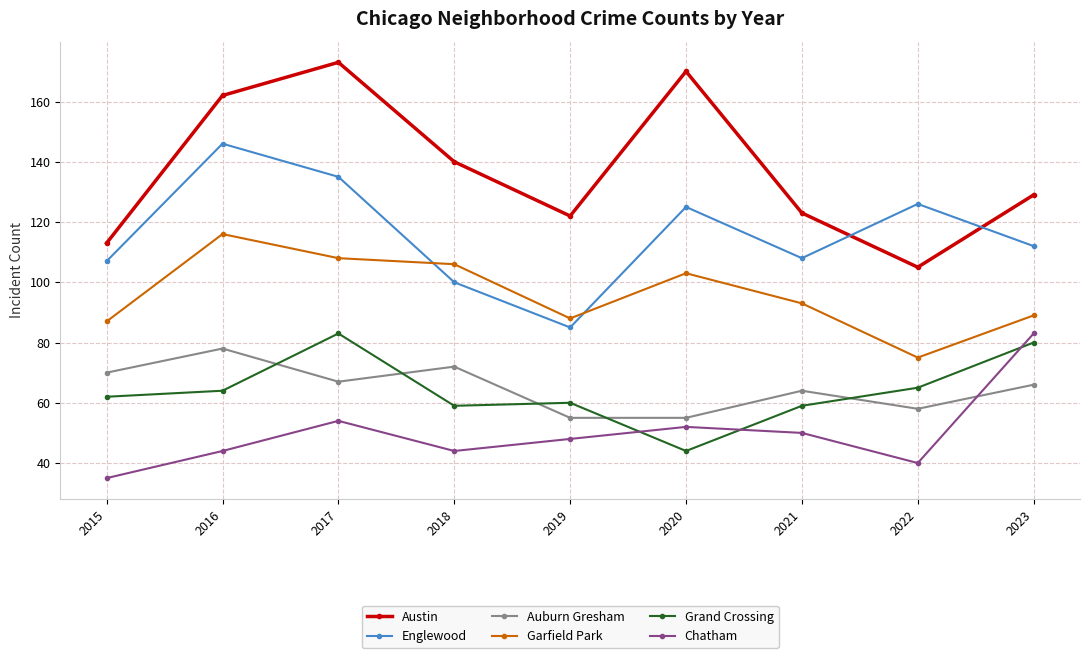

At which category does Austin reach its first local peak?

2017